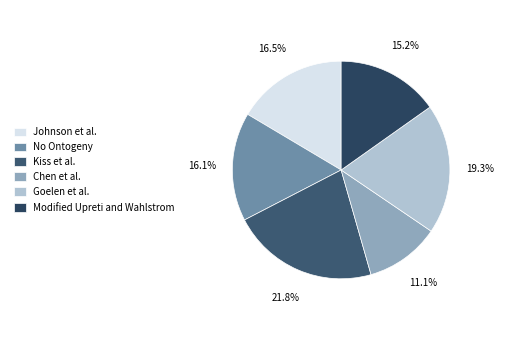

To the nearest percent, what portion does Chen et al. represent?

11%